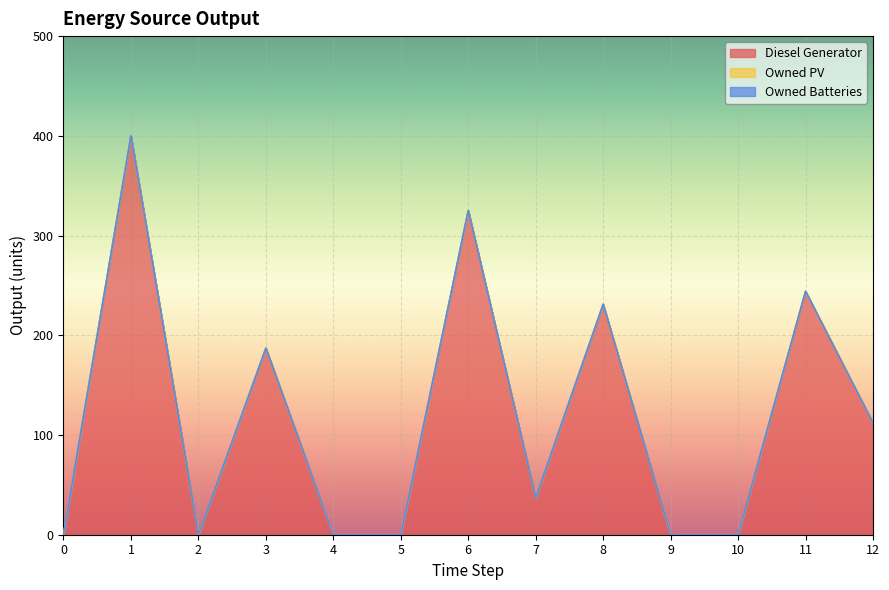

True or false: Diesel Generator has a value of 337 at 11.

False